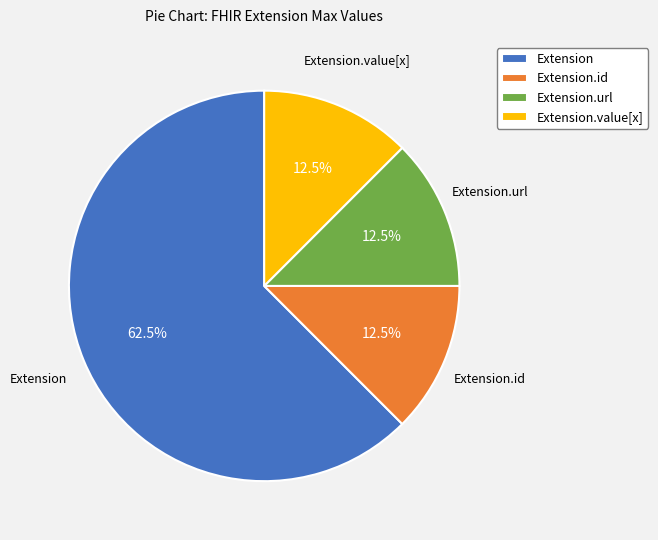

How many slices are in this pie chart?

4